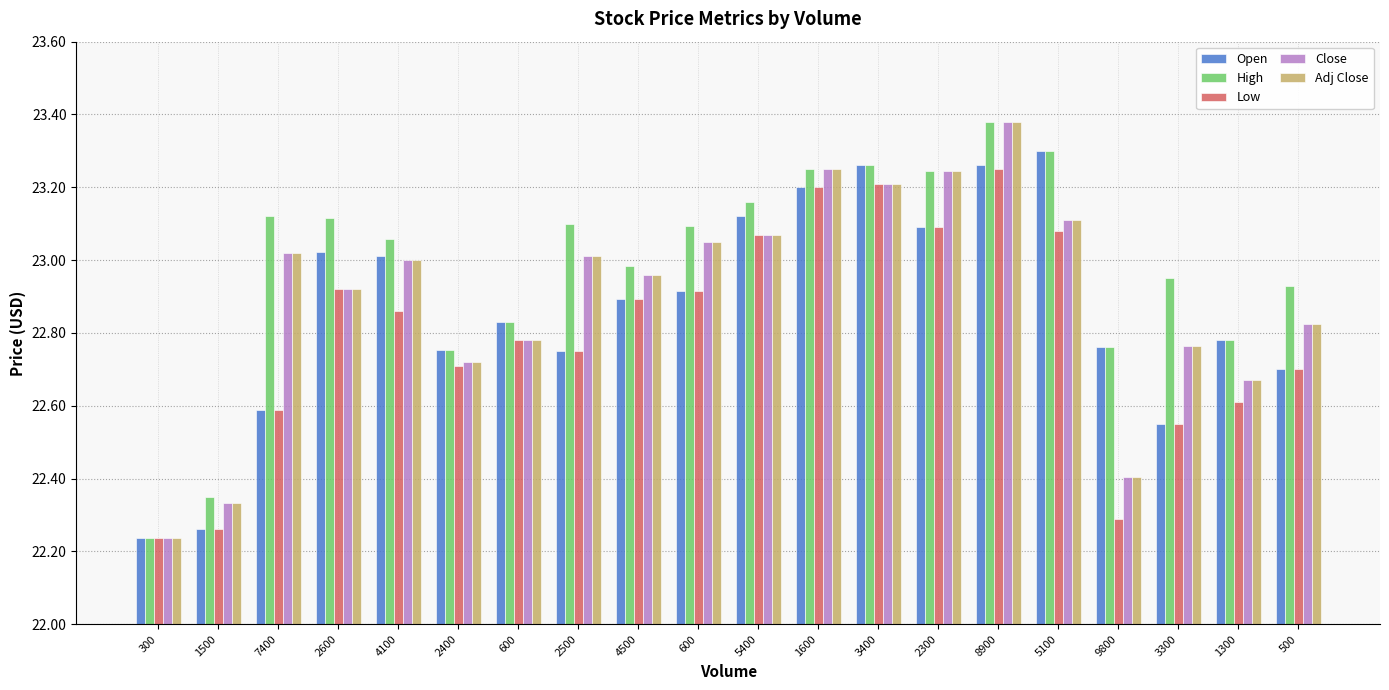

At which category is the sum across all series the highest?

8900